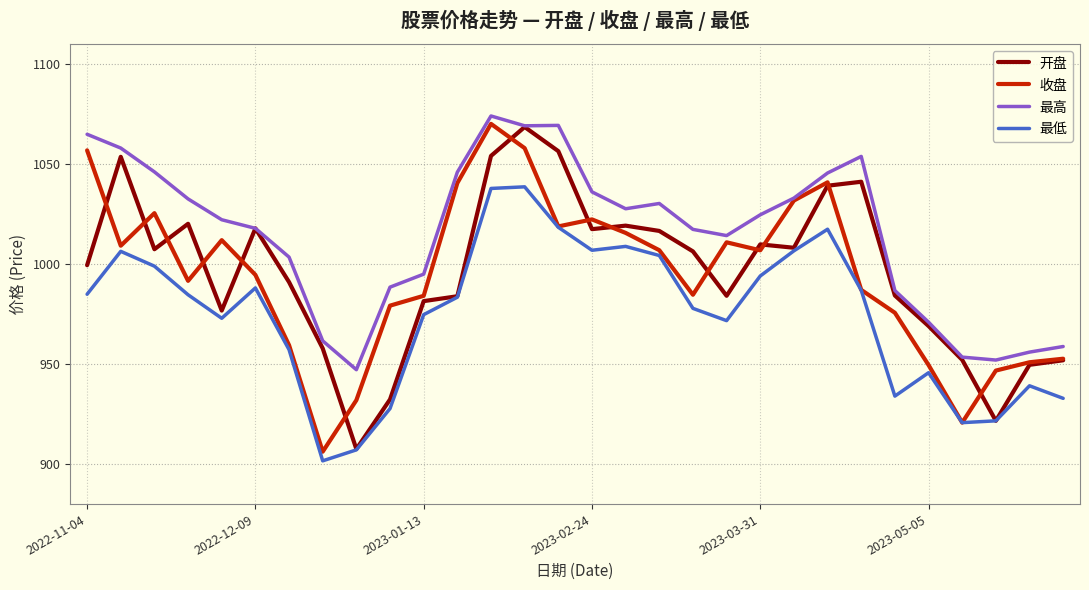

True or false: 最低 and 最高 intersect in this chart.

False